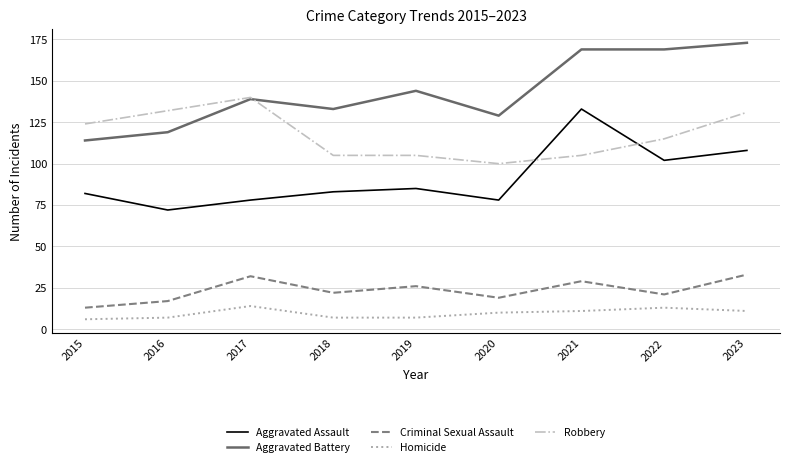

Is it true that Aggravated Battery equals 144 at 2019?

True